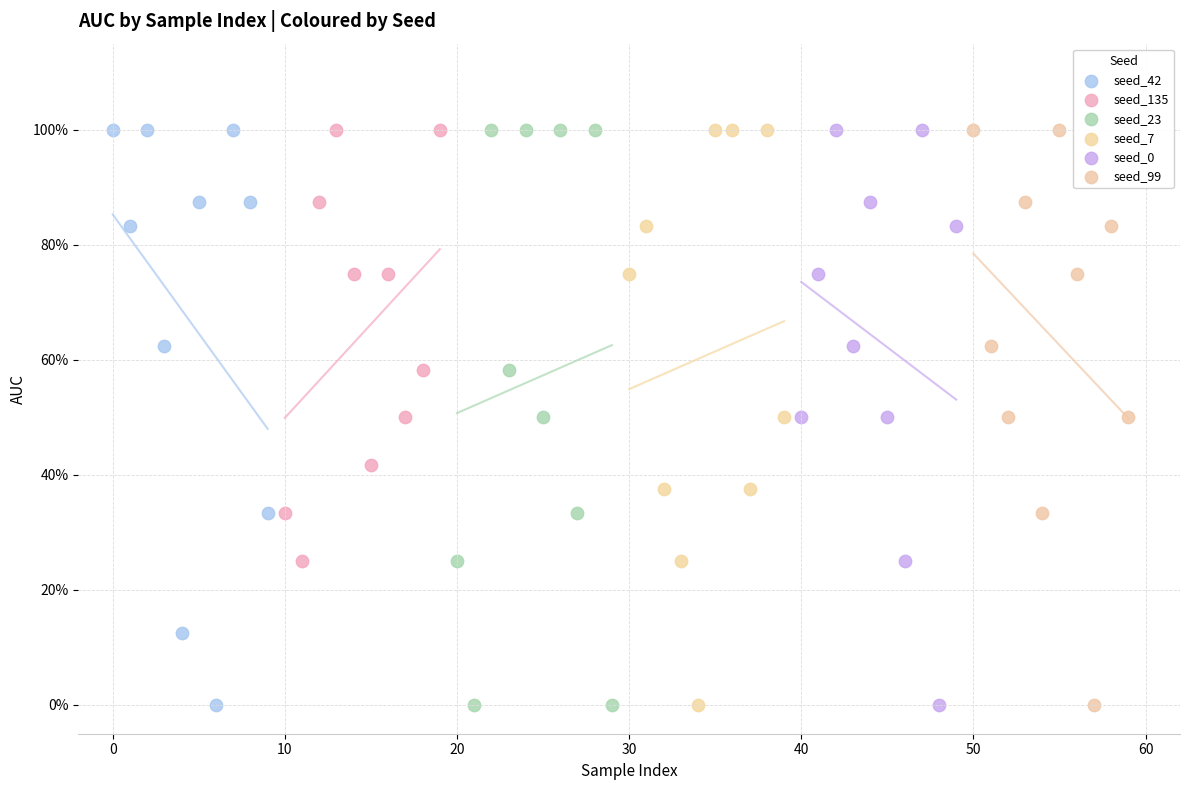

What are all the series names shown in the legend?

seed_42, seed_135, seed_23, seed_7, seed_0, seed_99